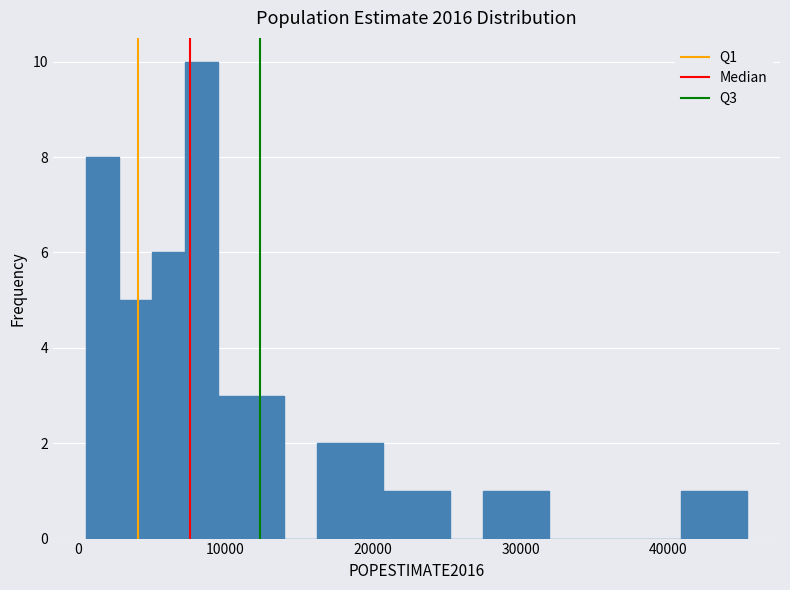

Read against the x-axis, roughly where is the centre of the tallest bar?

8000